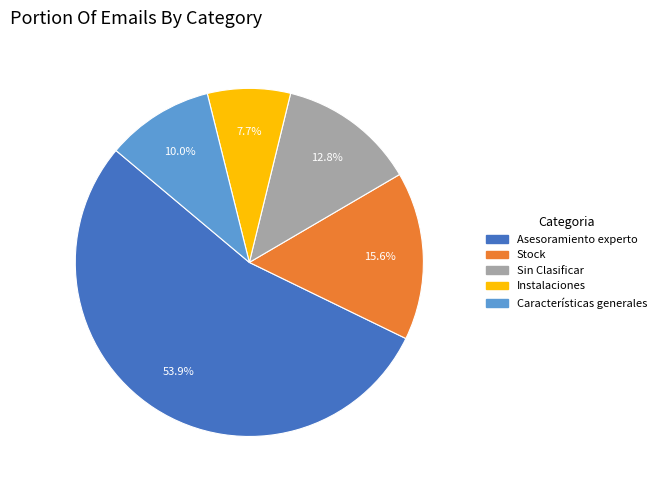

Rank the categories by value from highest to lowest.

Asesoramiento experto, Stock, Sin Clasificar, Características generales, Instalaciones